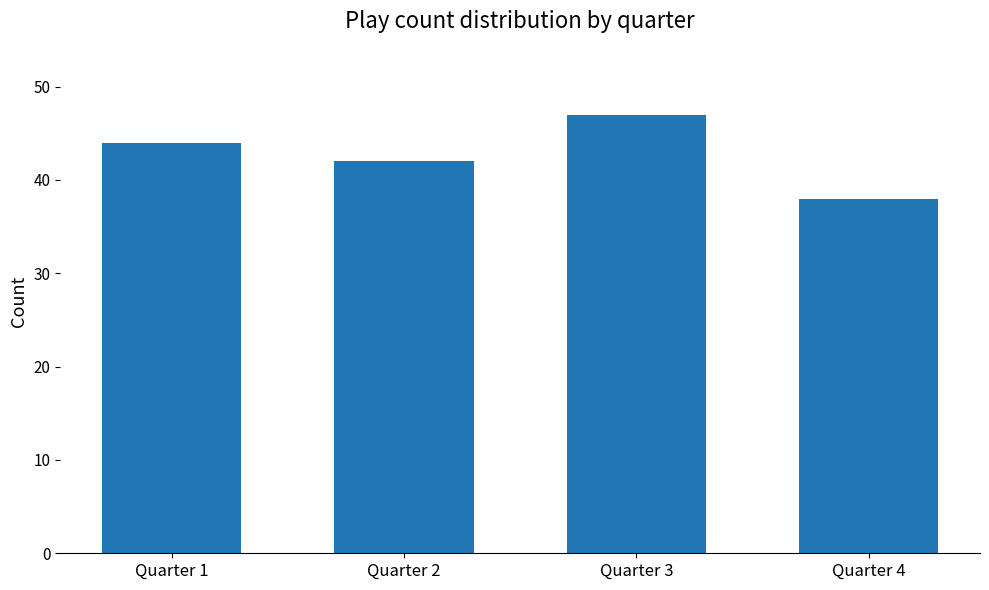

What is the smallest value displayed?

38